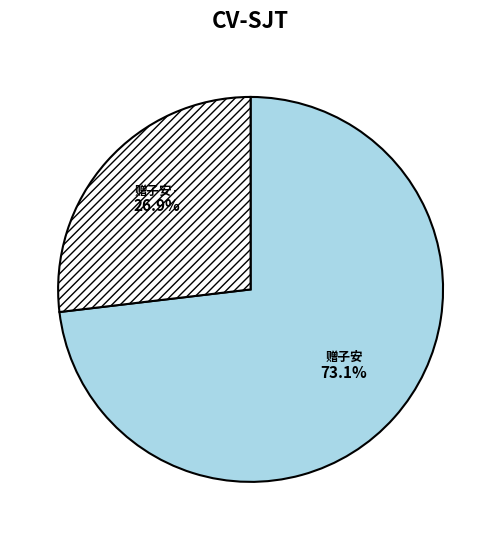

Is there a majority slice in this chart?

Yes